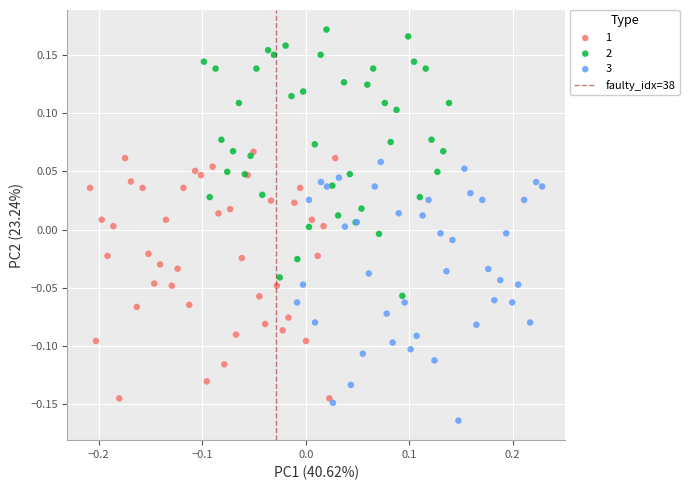

Which series contains the lowest Y value?

3